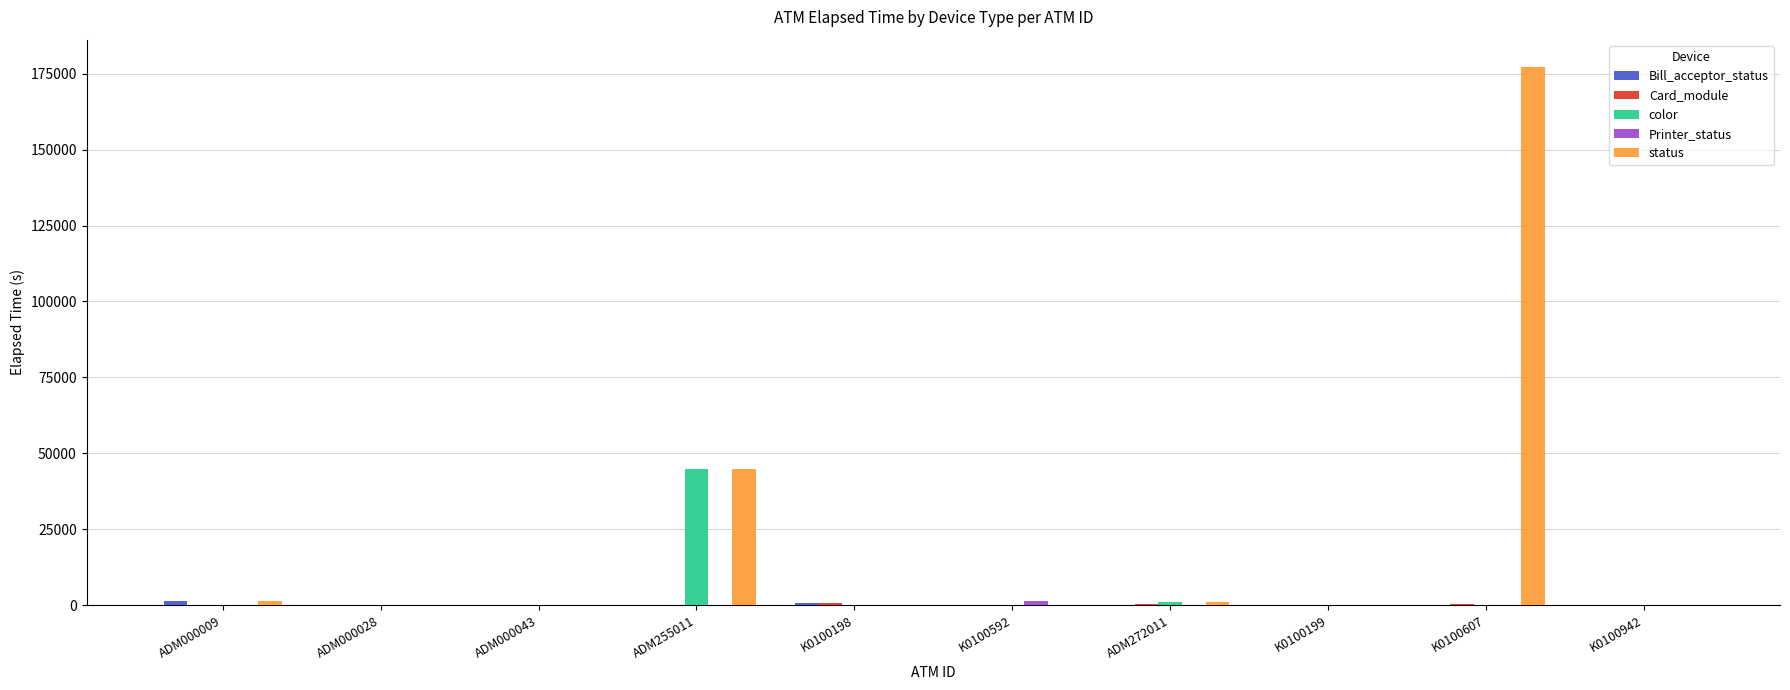

What is the maximum value for status?

177313